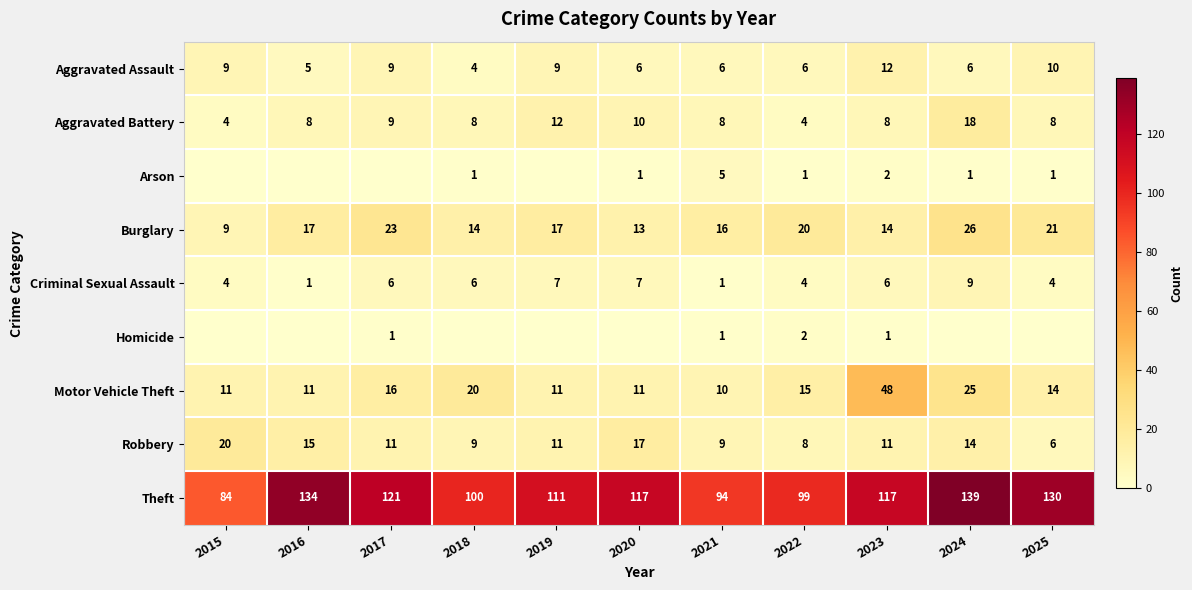

What is the spread (max minus min) of values at 2023?

116